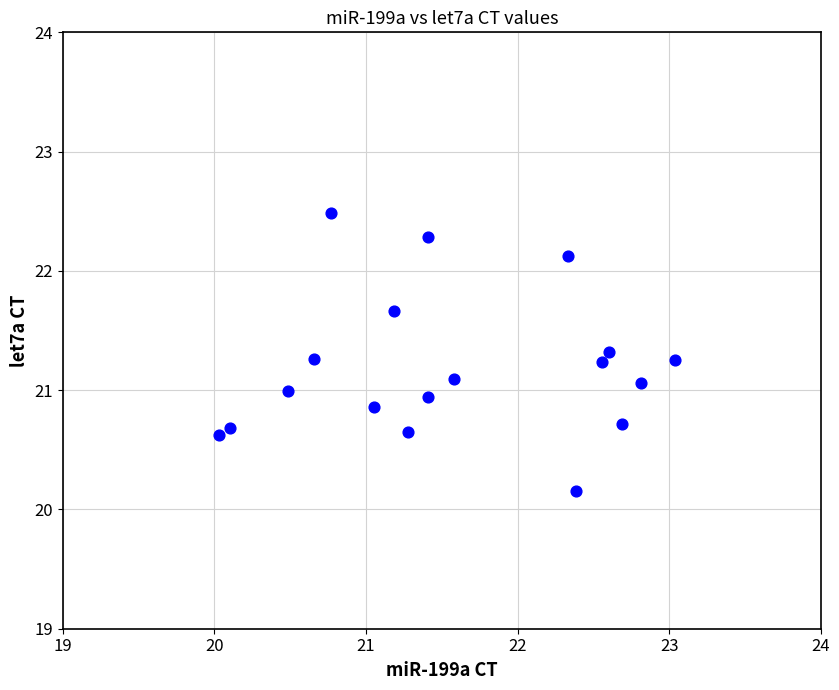

What is the range of X values (max minus min)?

3.0